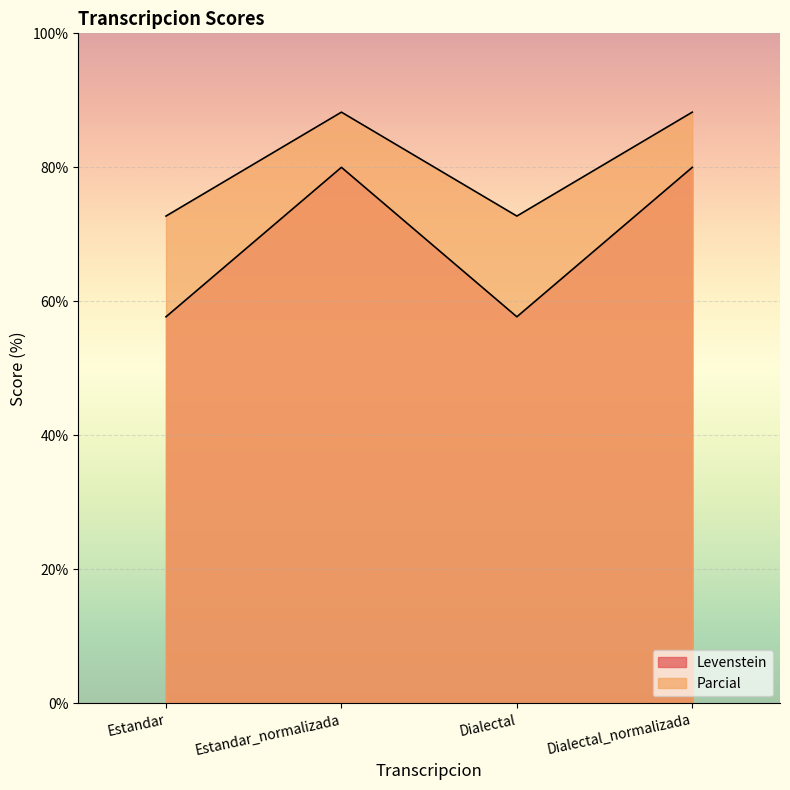

What is the label of the 1st point from the right?

Dialectal_normalizada